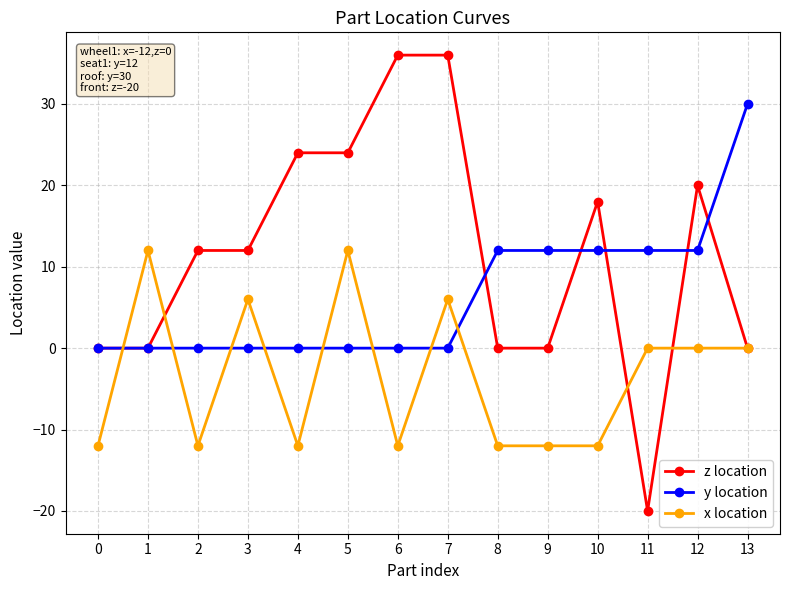

True or false: y location has a value of 3 at 12.

False